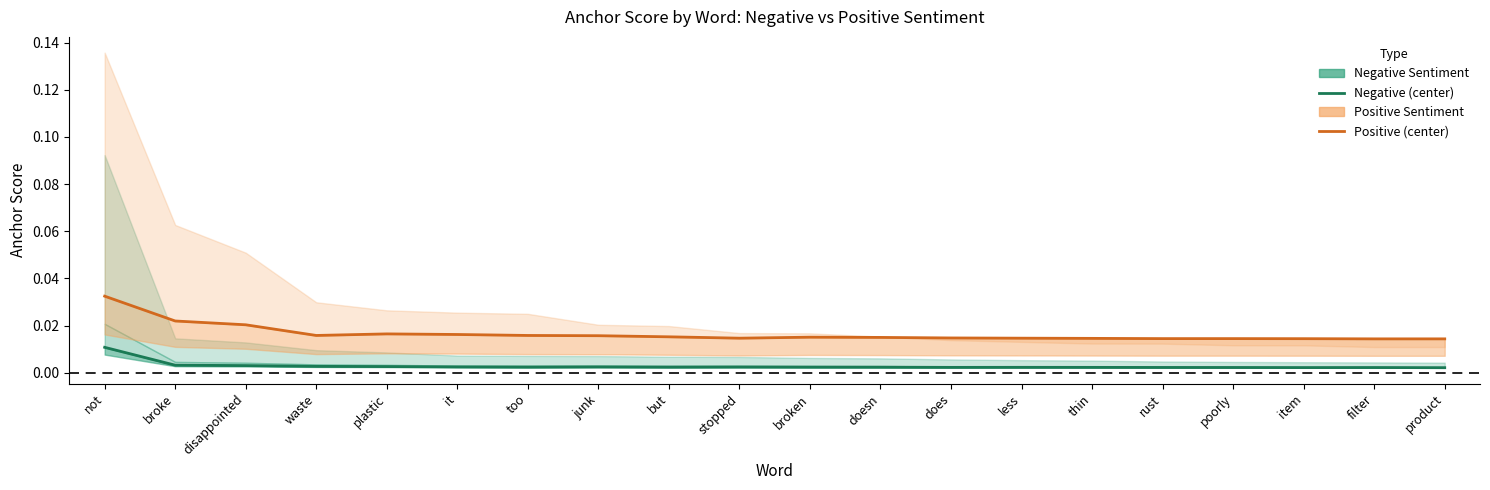

True or false: Positive (center) and Negative (center) intersect in this chart.

False